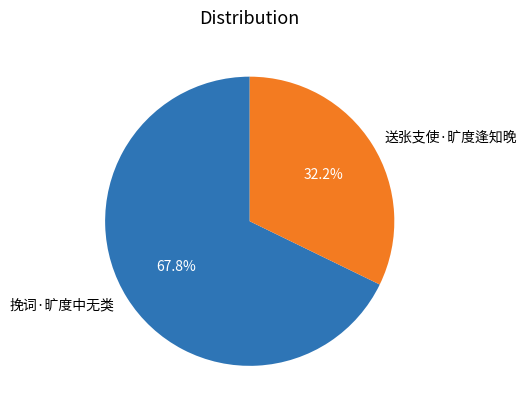

Count the number of slices in the pie.

2